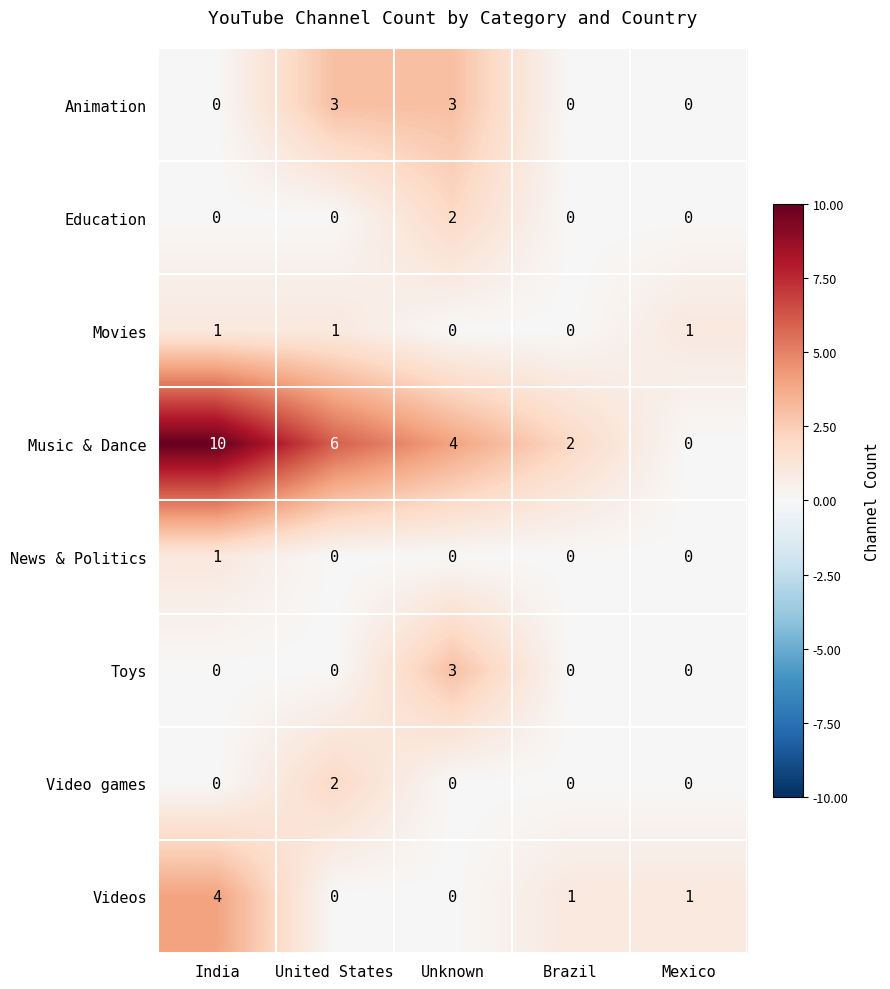

How many categories are shown in the chart?

5